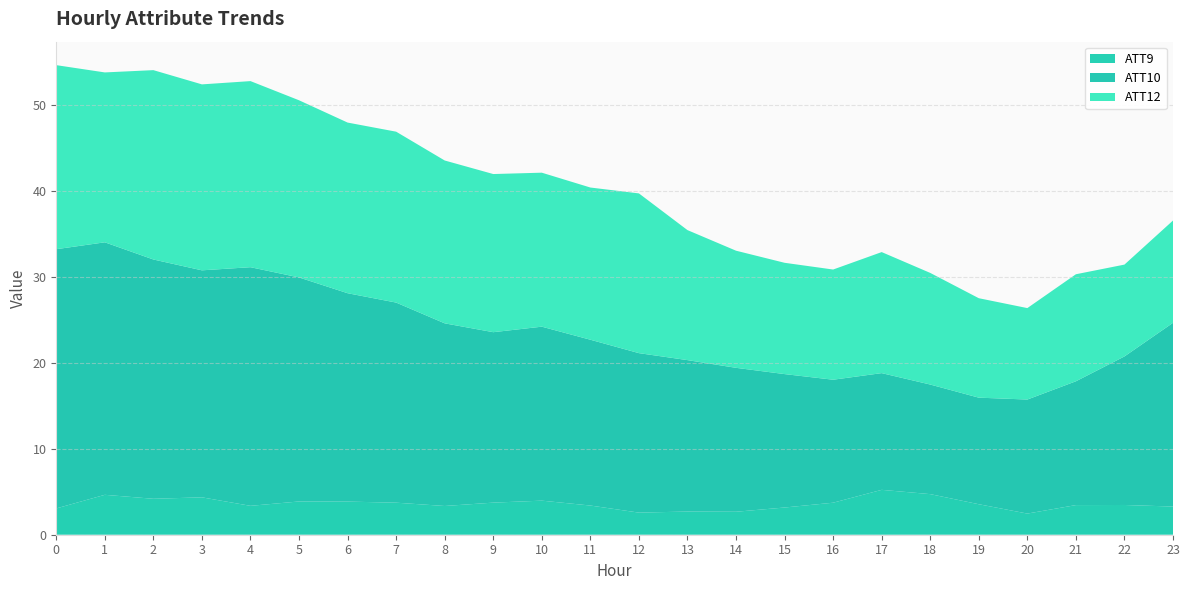

What is the total value across all series at 22?

31.4